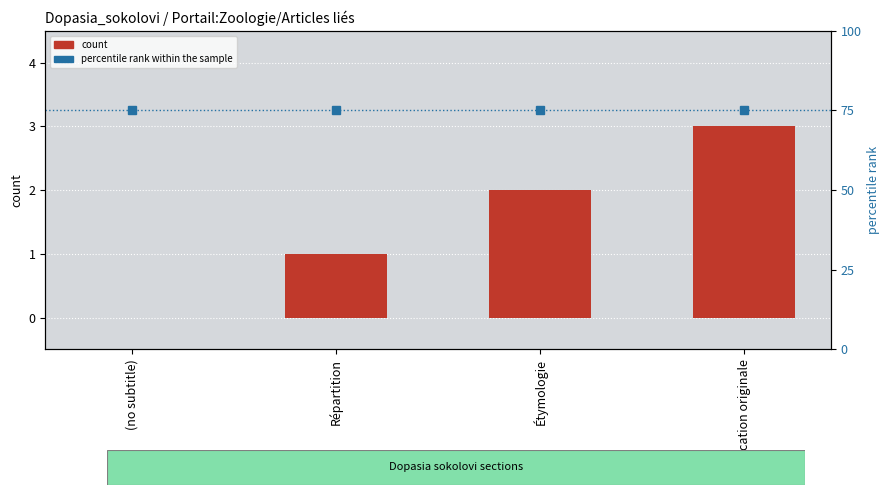

What is the label of the 3rd bar from the right?

Répartition